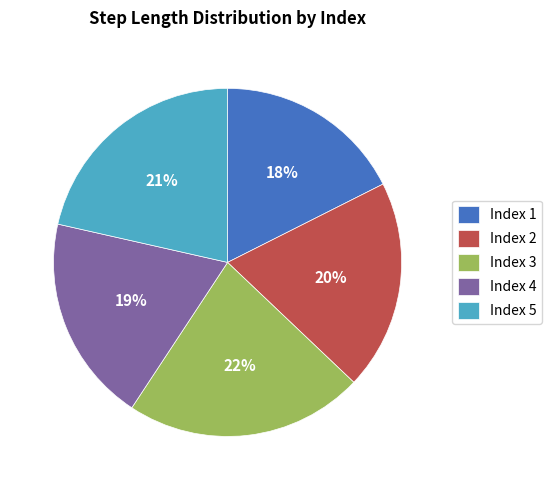

Combined, do Index 4 and Index 5 account for over 50%?

No